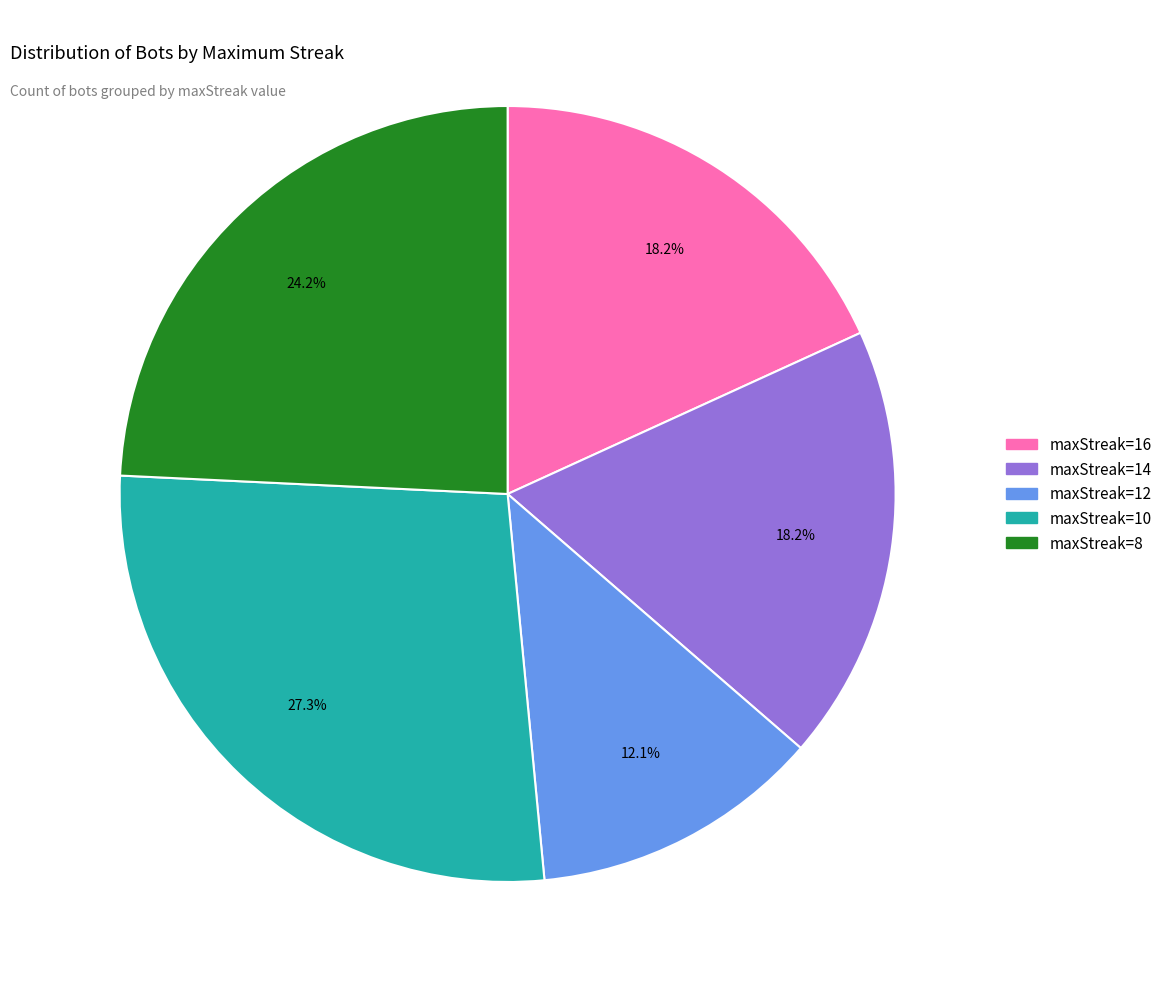

To the nearest percent, what is the difference between the largest and smallest slice percentages?

15%